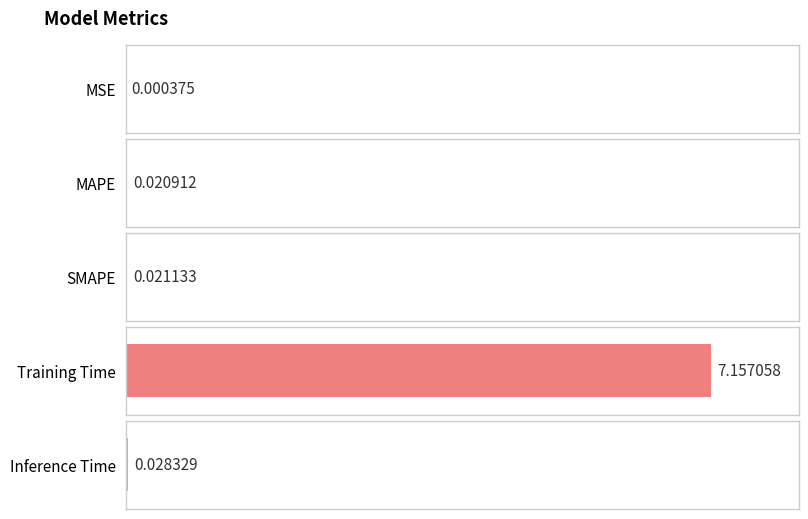

How many data points does each series have?

5